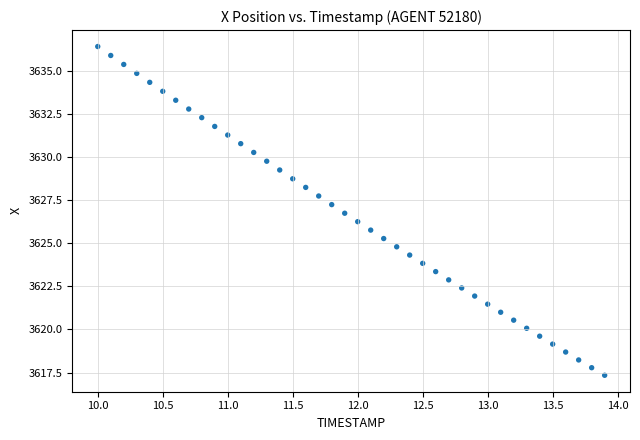

What is the range of X values (max minus min)?

3.9